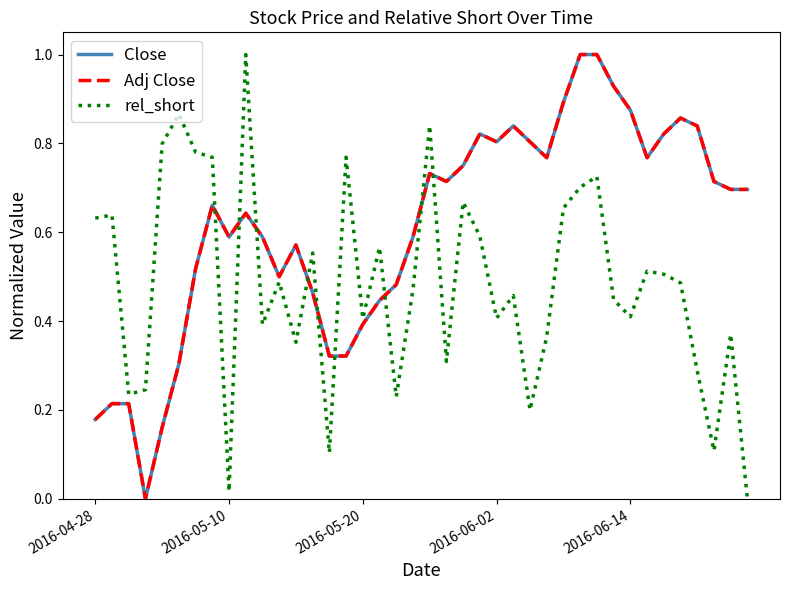

True or false: rel_short and Close cross at least once.

True